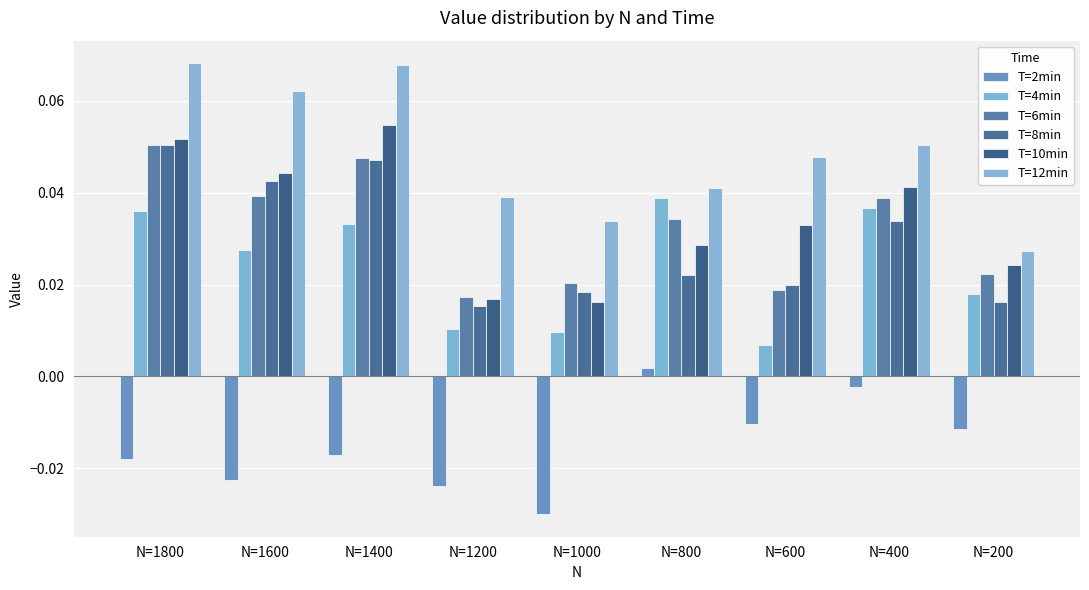

Between N=1400 and N=1800, which is larger?

N=1400